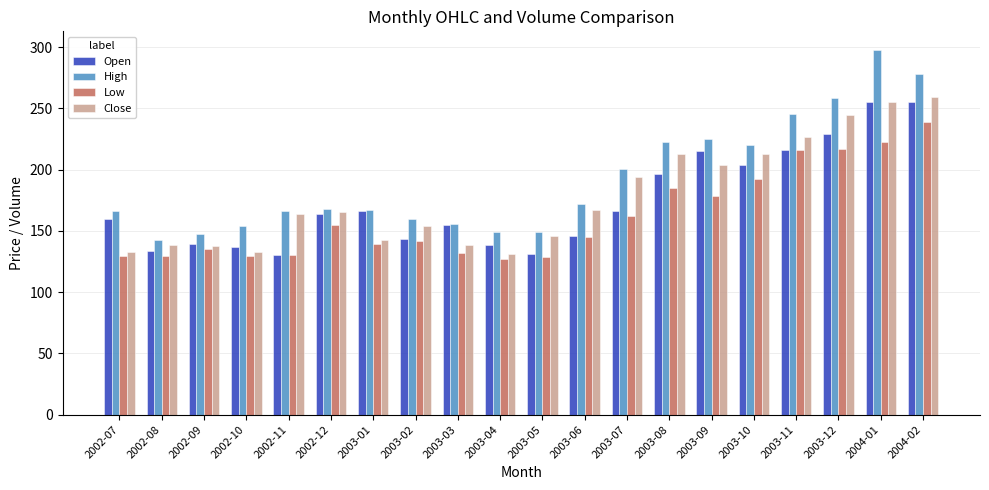

What value does the Open series have at 2003-06?

146.0